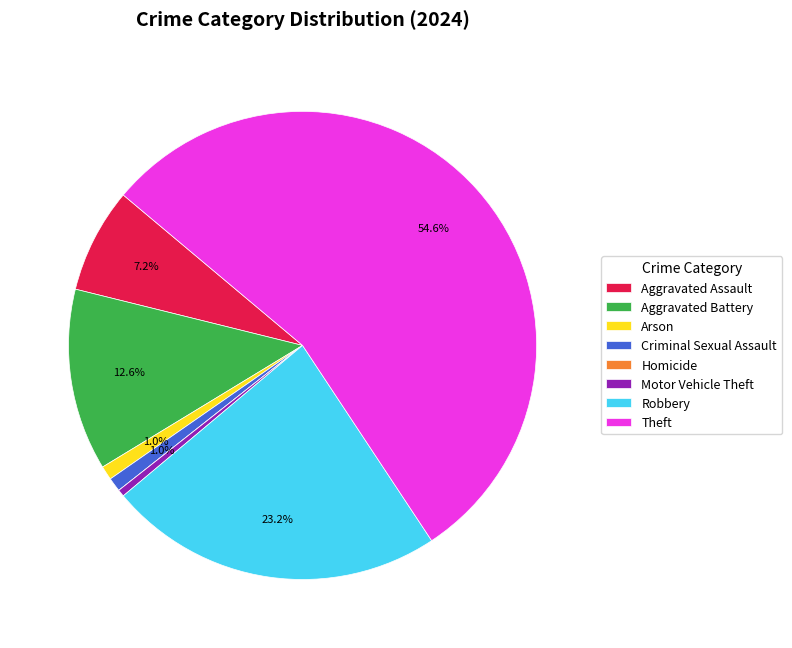

Which slice is the largest?

Theft